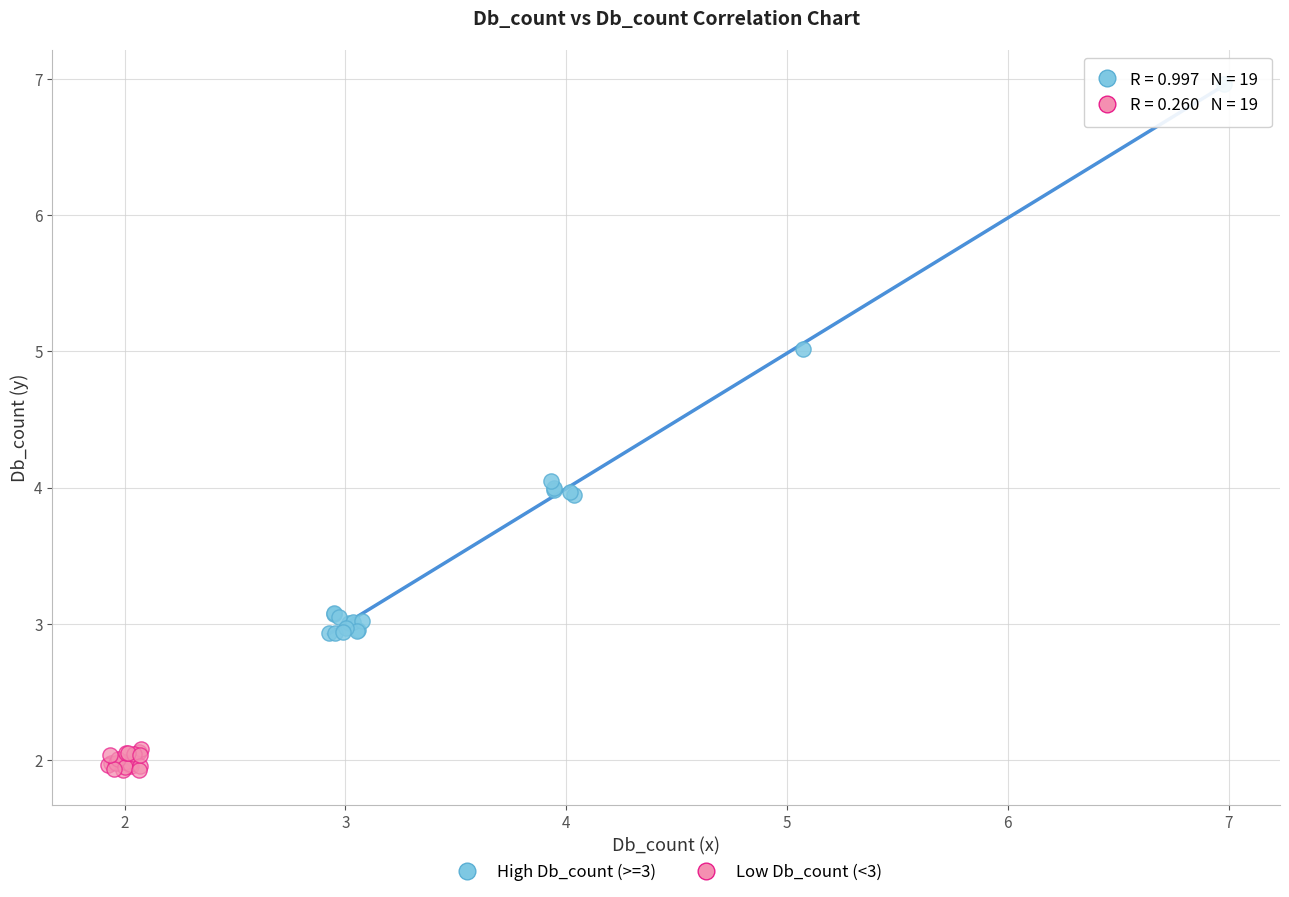

Which series contains the lowest Y value?

Low Db_count (<3)